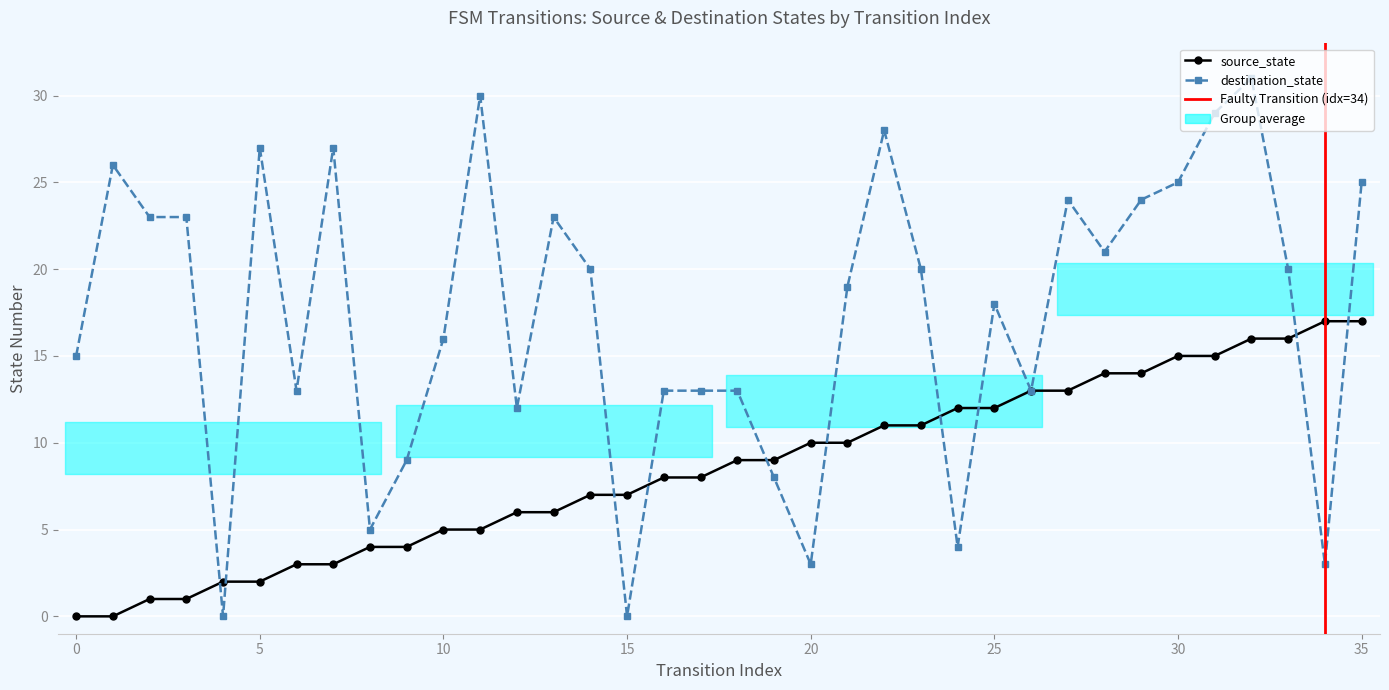

Is it true that source_state equals 15 at 31?

True